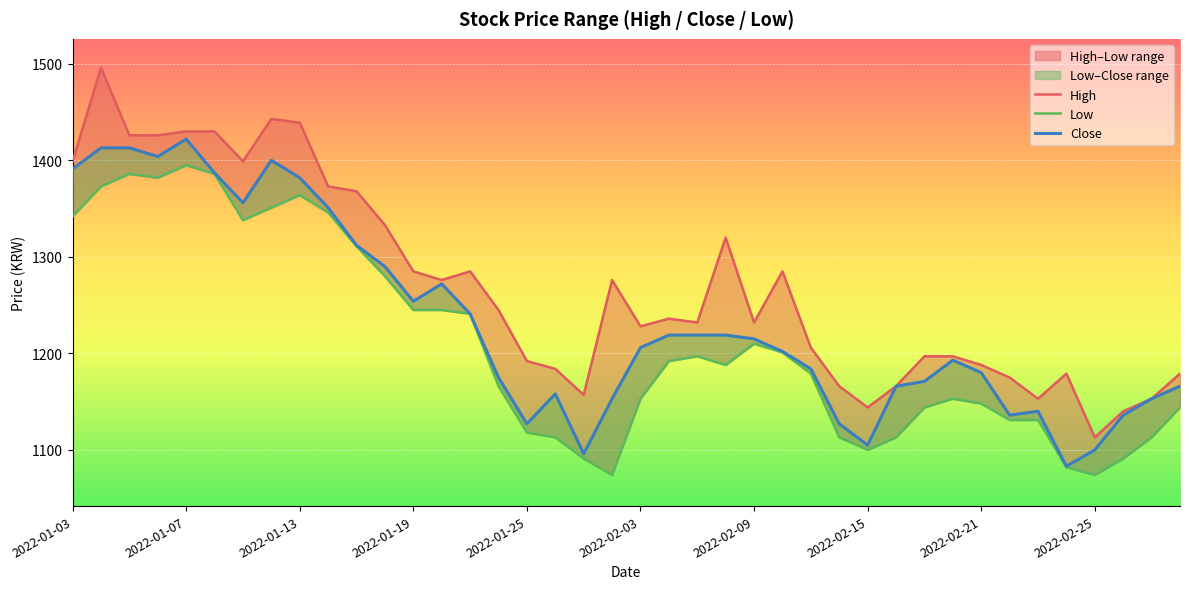

What are all the series names shown in the legend?

High, Low, Close